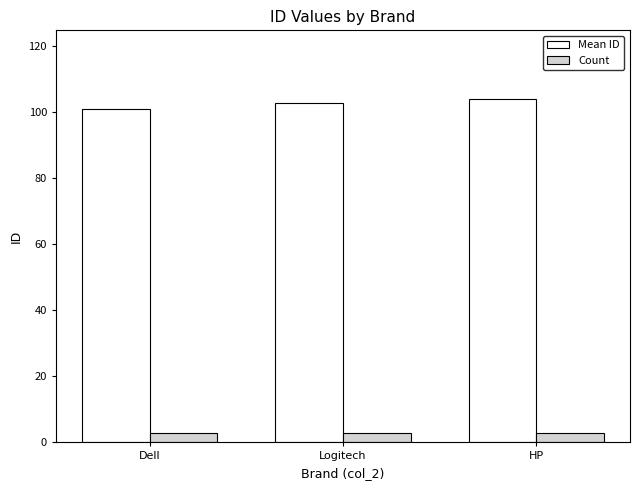

Is the value of Count at HP greater than the value of Mean ID at HP?

No